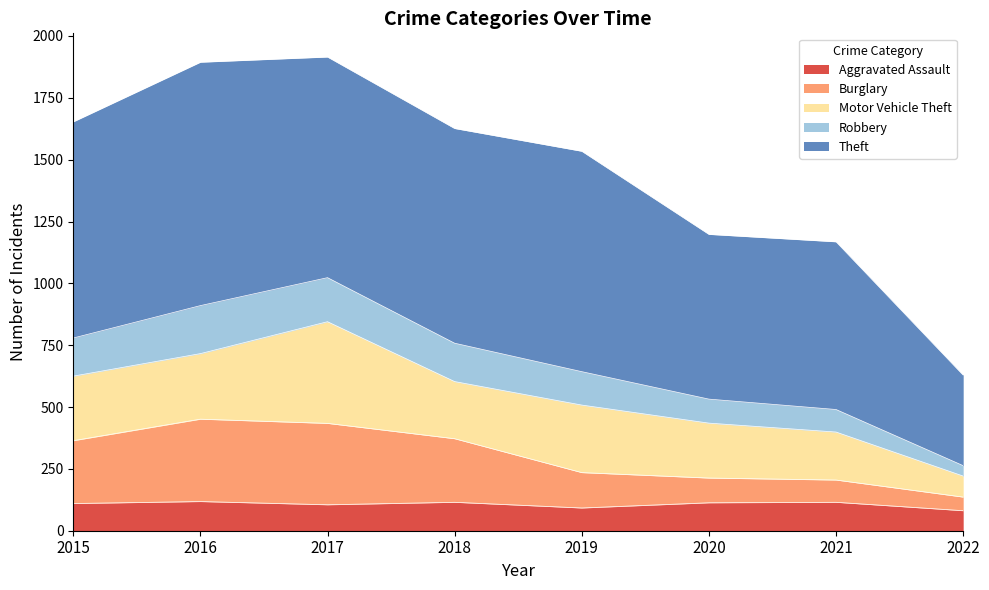

What is the maximum value for Aggravated Assault?

118